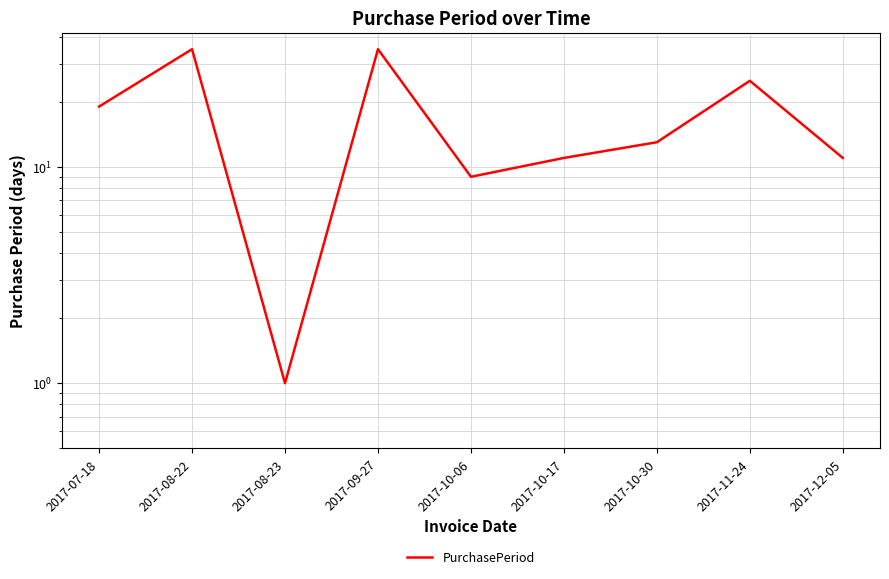

What is the change in value from 2017-08-22 to 2017-12-05?

-24